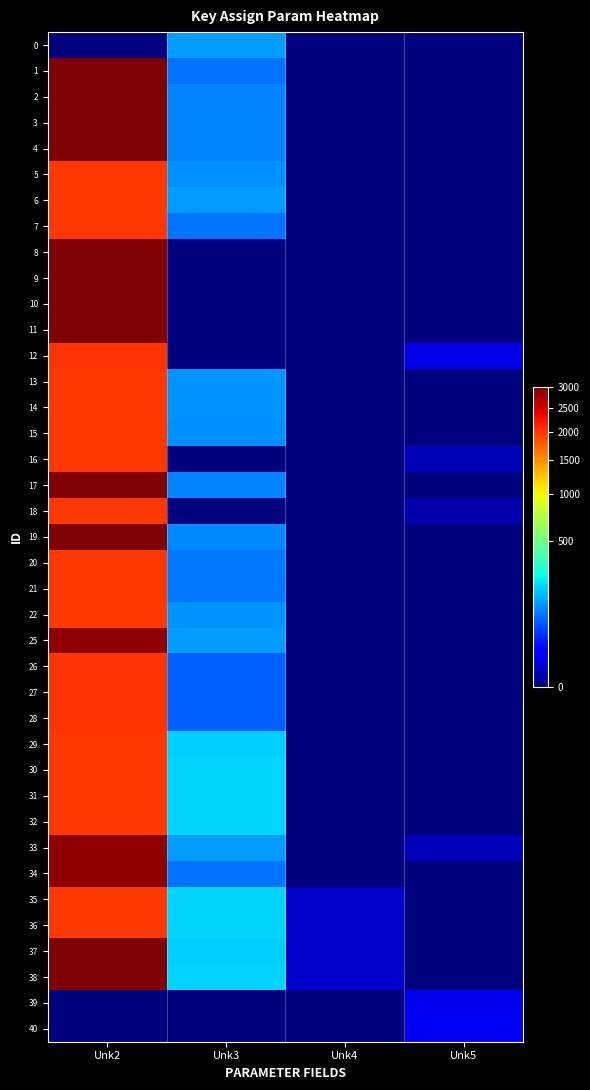

Which series has the largest range (max minus min)?

8